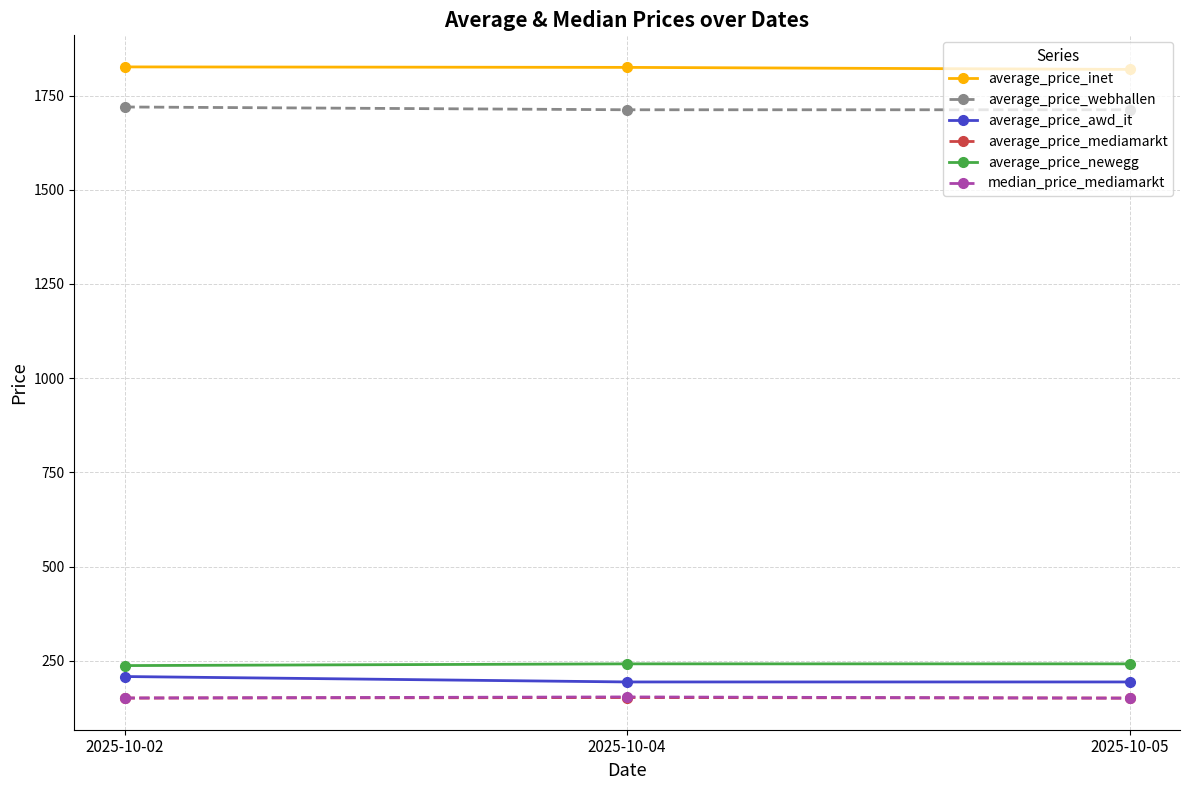

What is the difference between the highest and lowest values at 2025-10-02?

1675.1